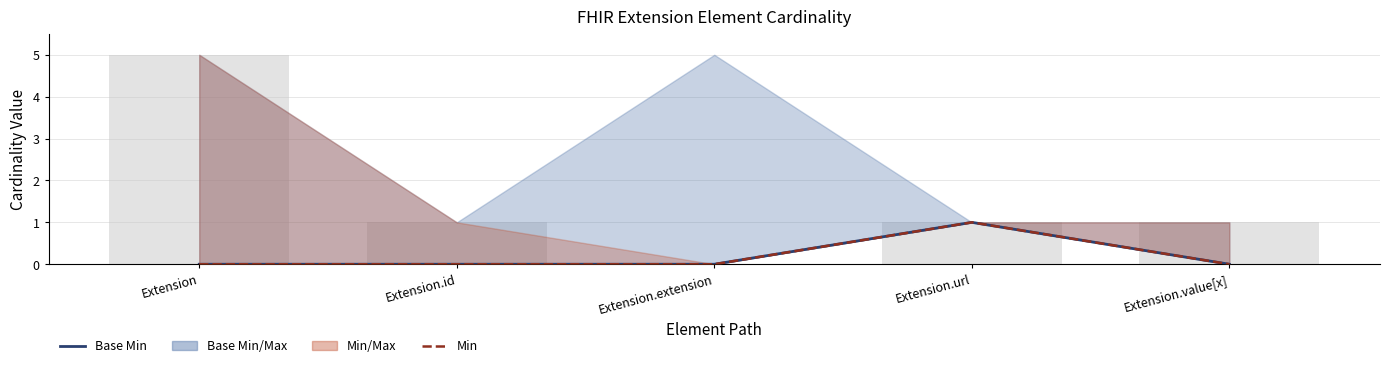

At which label is Base Min closest to 0?

Extension